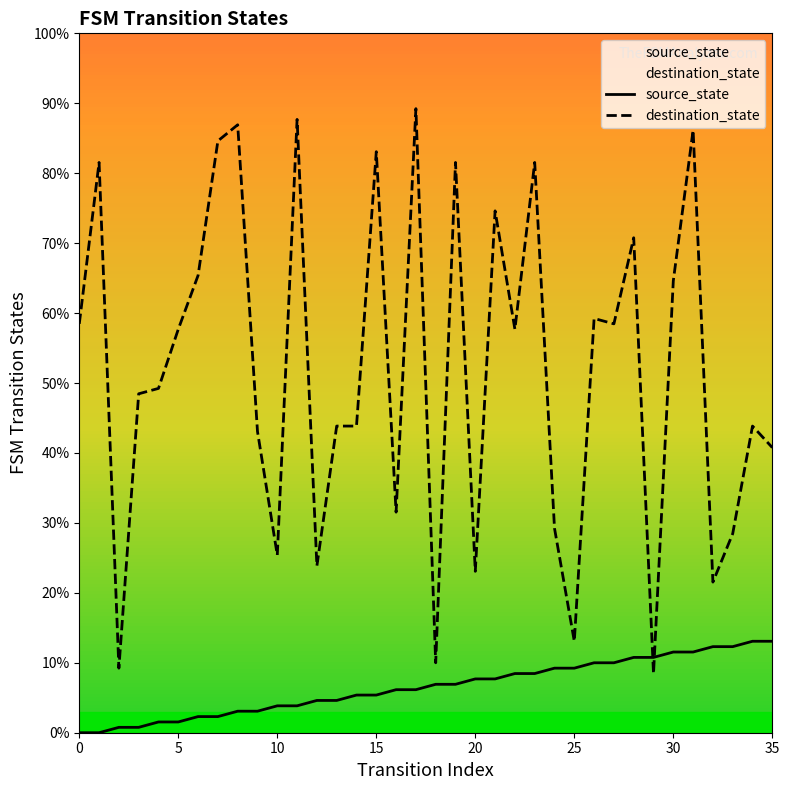

What is the difference between the maximum and minimum values in the source_state series?

13.1